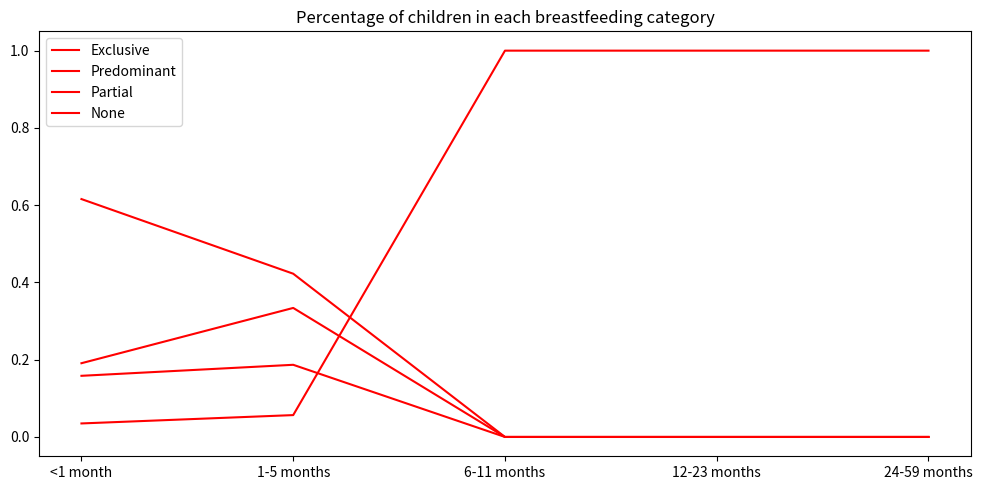

How many lines are shown in the chart?

4